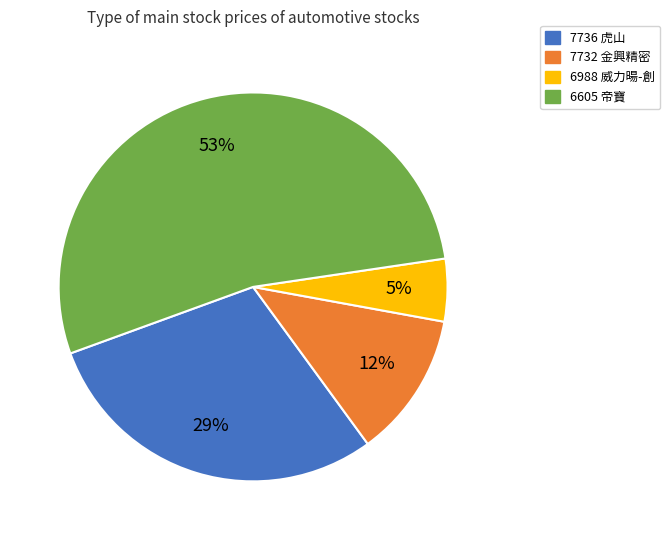

What percentage is the 6988 威力暘-創 slice, to the nearest percent?

5%